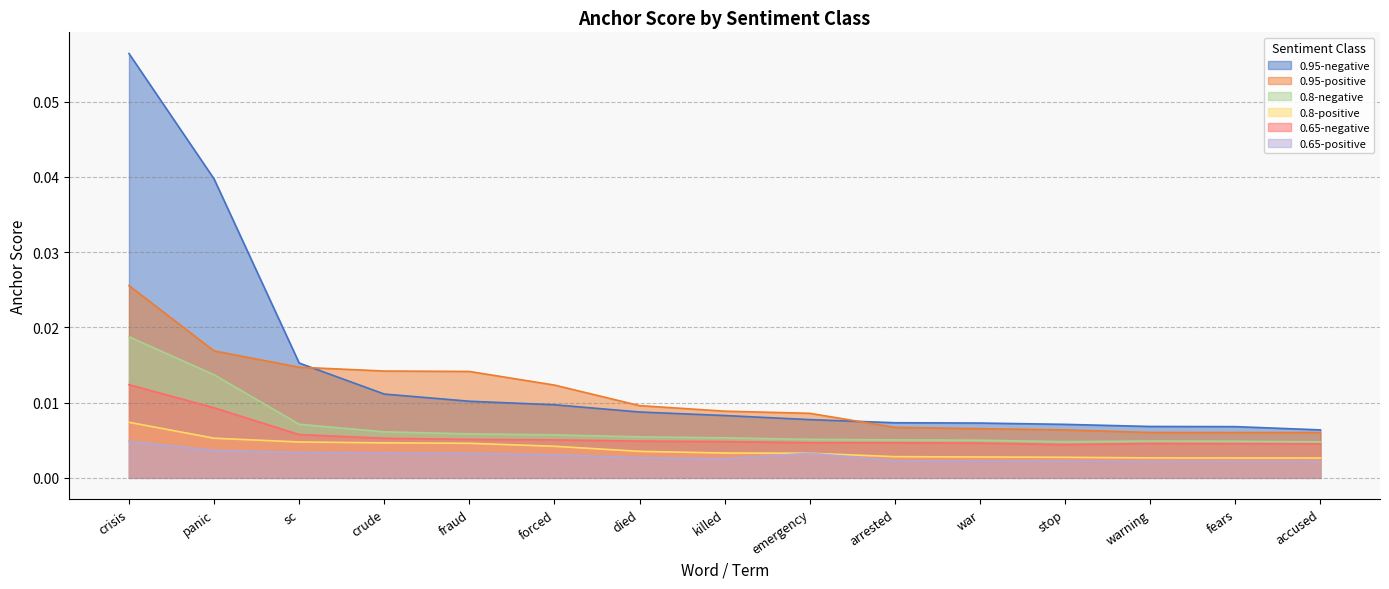

True or false: 0.95-negative and 0.8-positive cross at least once.

False